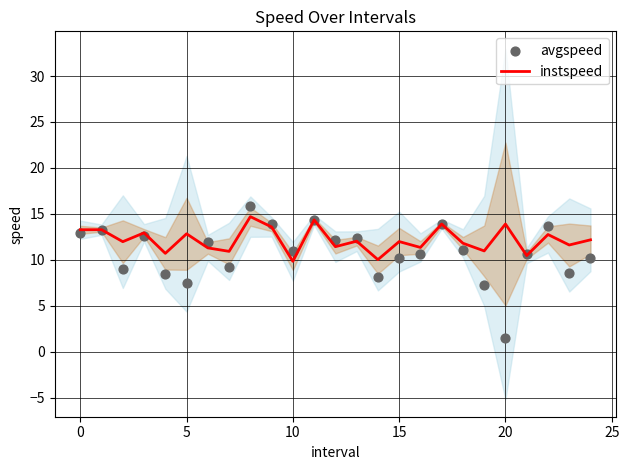

Which series has the largest Y range (max minus min)?

avgspeed